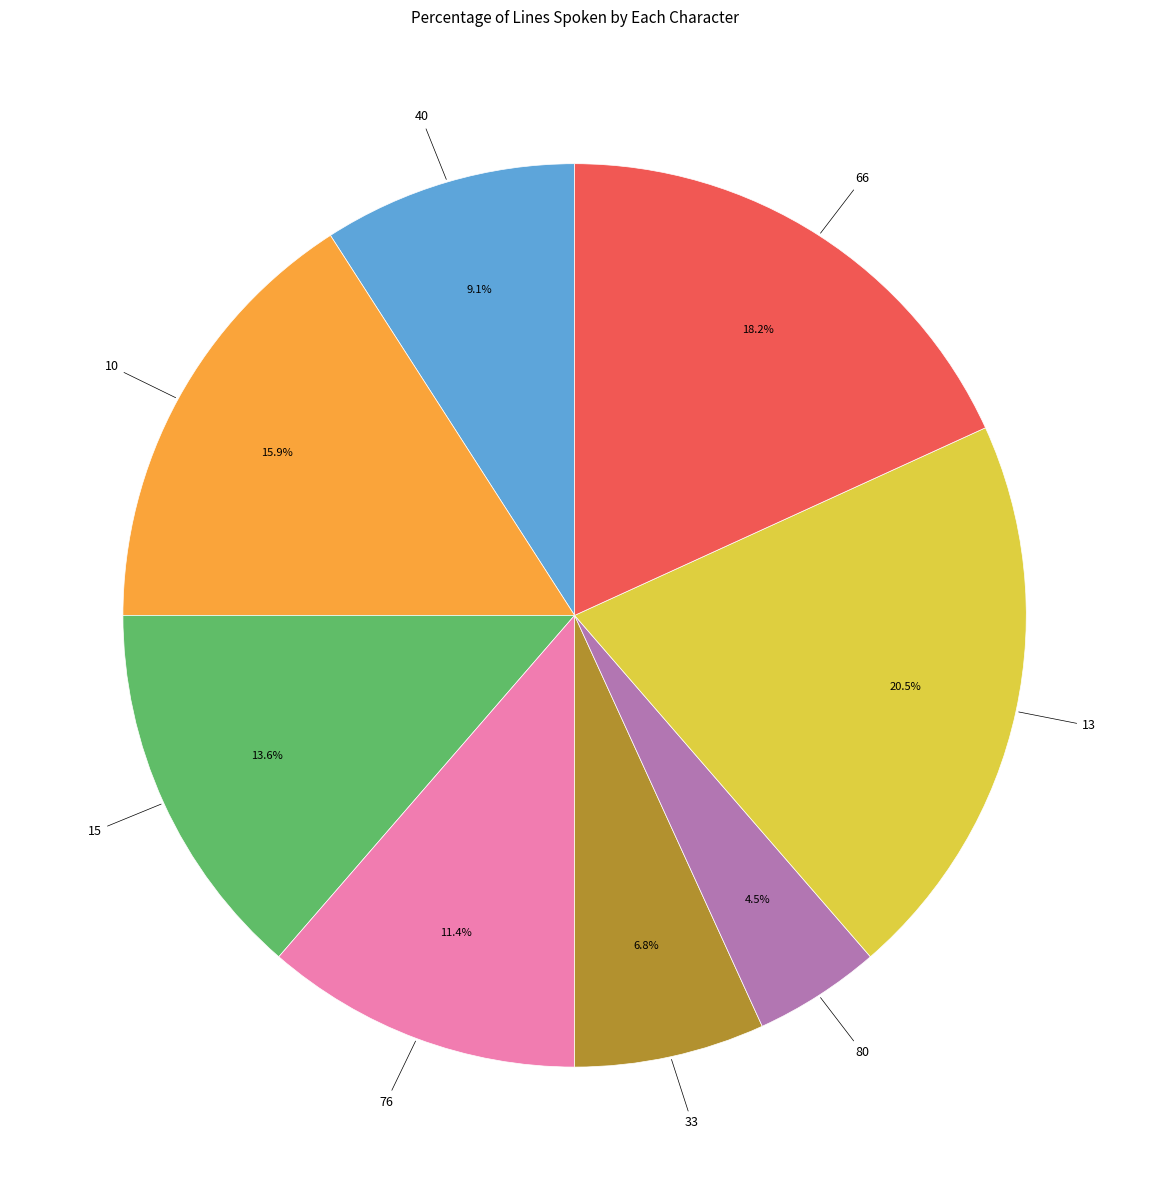

What percentage is the 40 slice, to the nearest percent?

9%